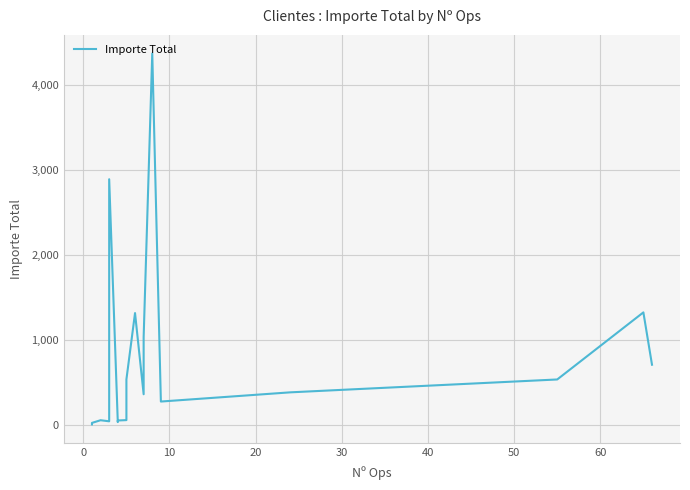

True or false: the data shows 555.4 at 21.

False